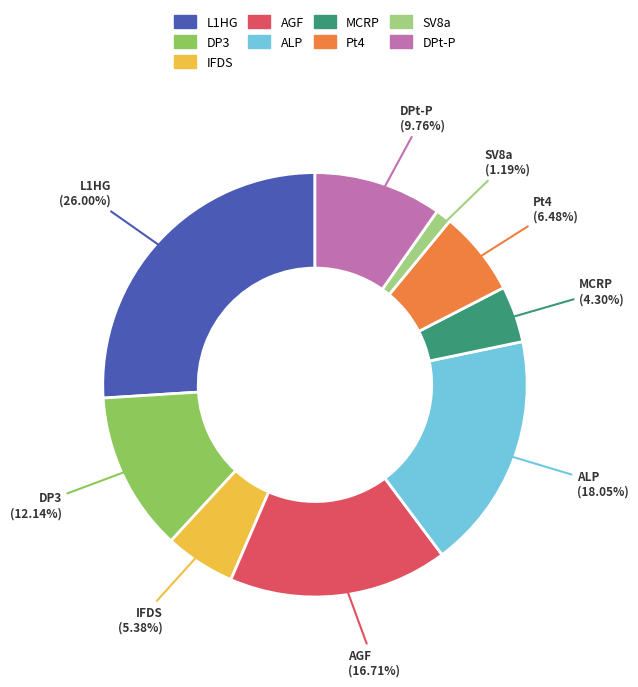

How many slices are in this pie chart?

9